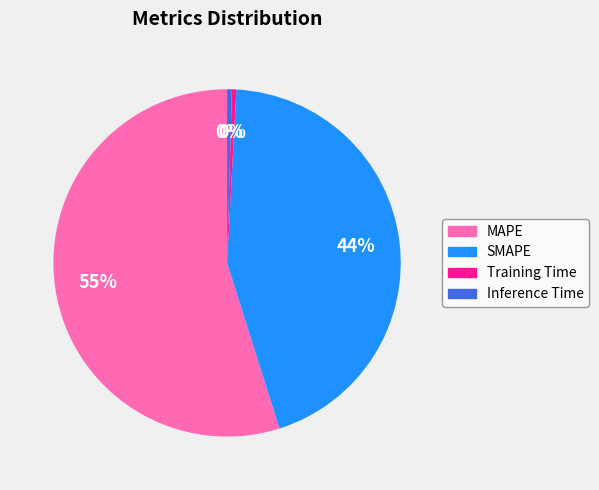

To the nearest percent, what is the average slice percentage?

25%